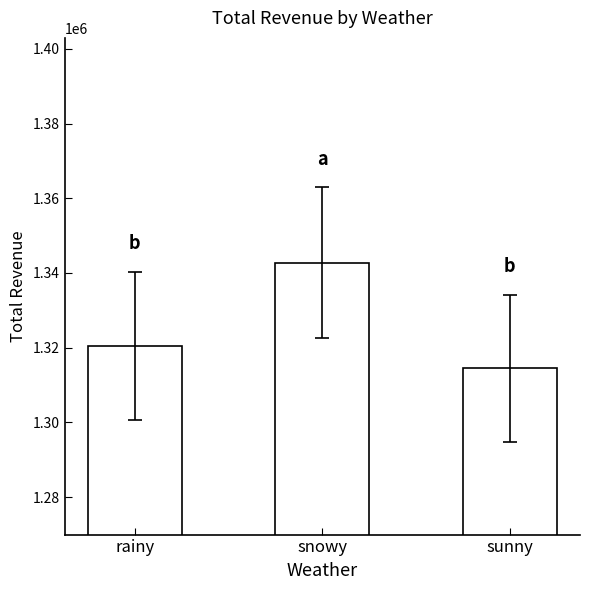

The chart shows a value of 2145434.5 at rainy. True or false?

False